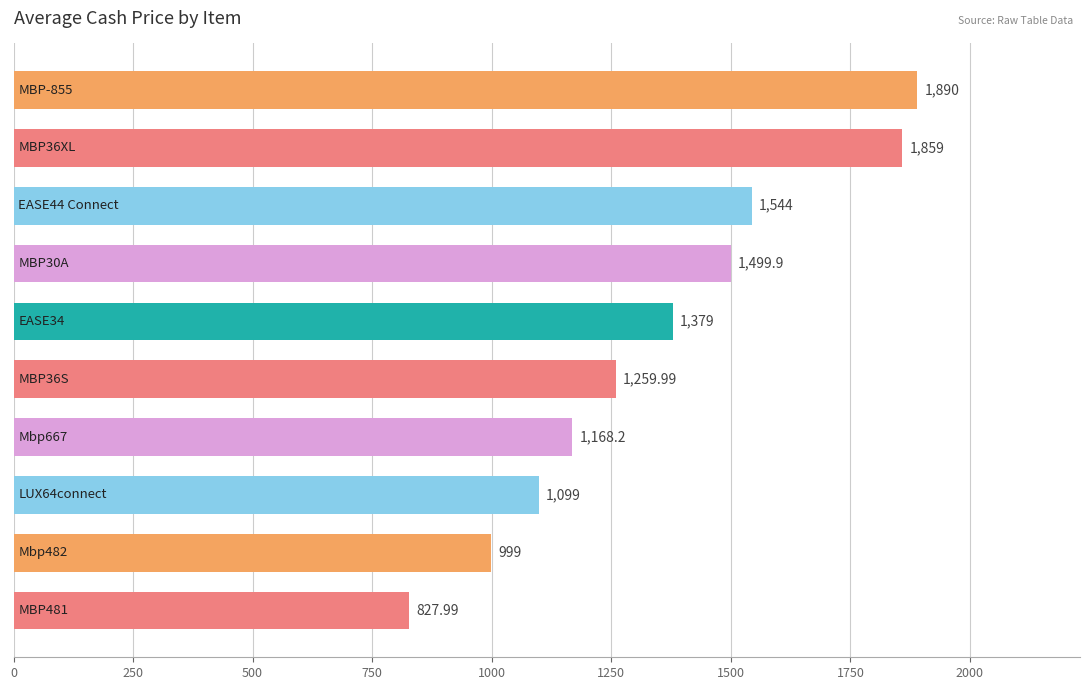

What is the difference between the maximum and second lowest values?

891.0